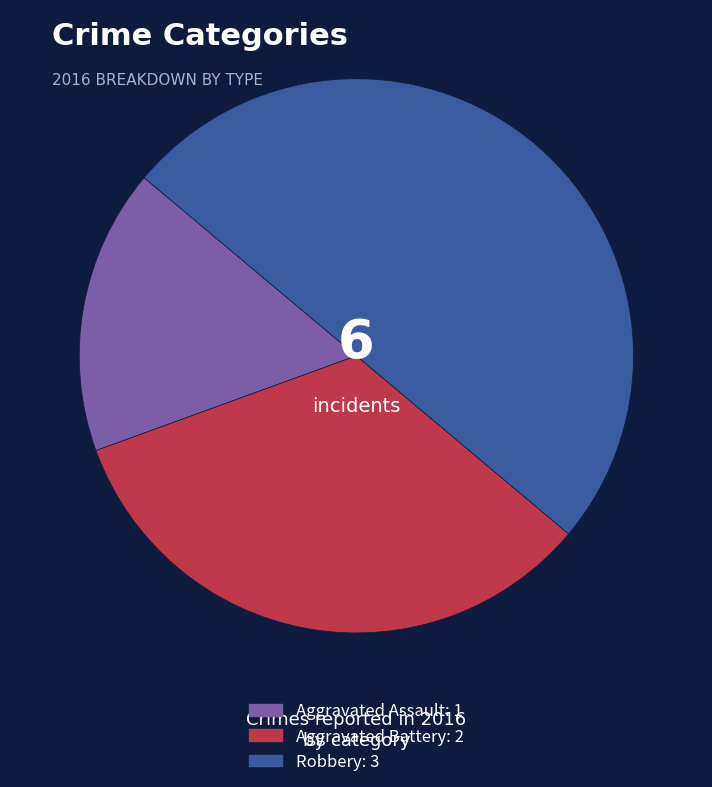

Does Aggravated Battery account for over 50% of the chart?

No